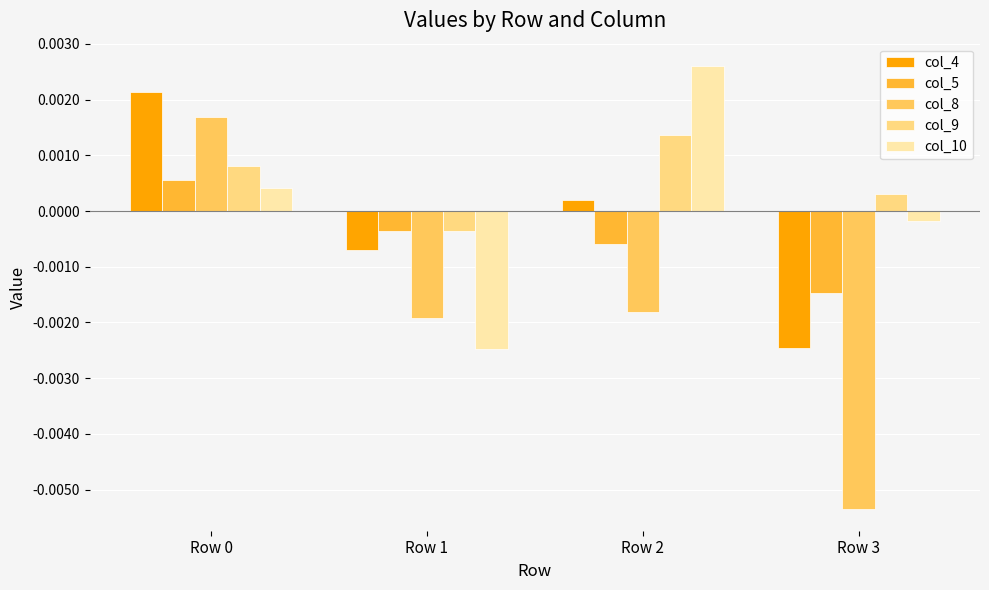

How many values in the col_9 series are below 0?

1